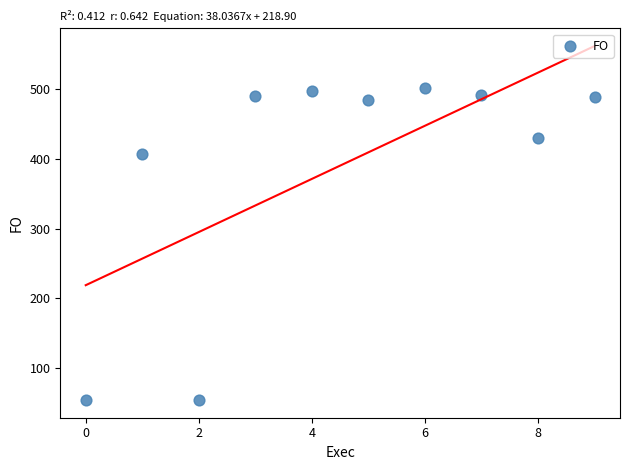

What is the range of Y values (max minus min)?

446.8